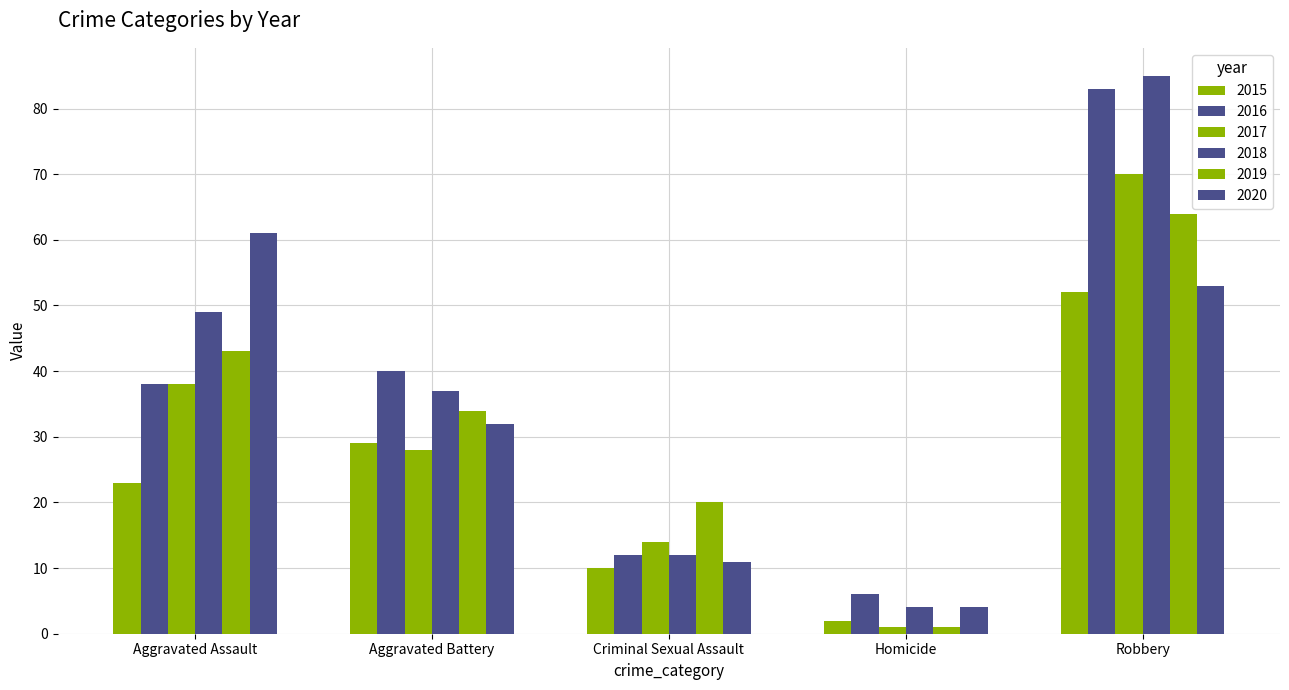

Does the chart contain stacked bars?

No